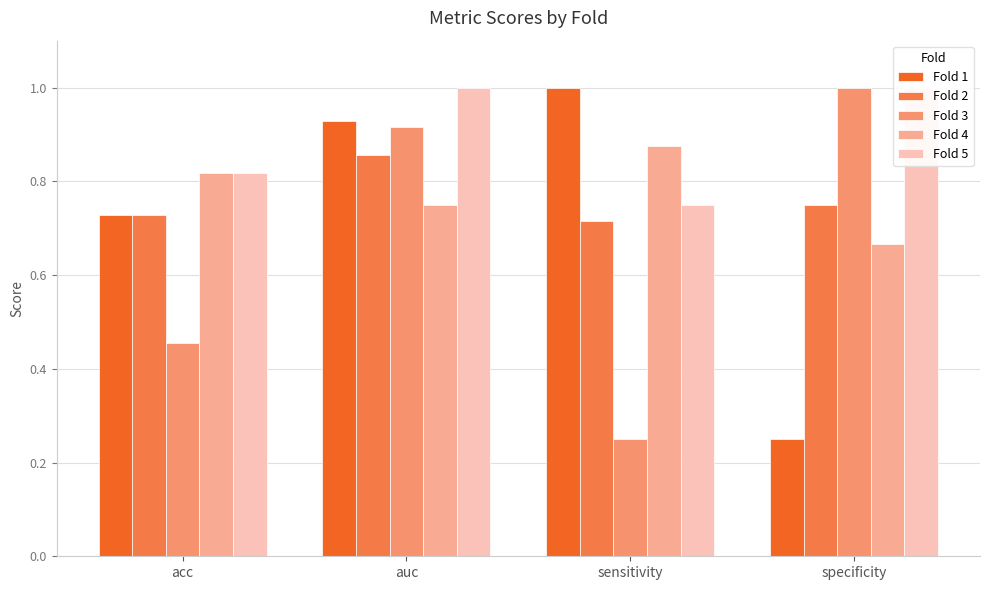

At how many categories does at least one series exceed 0?

4